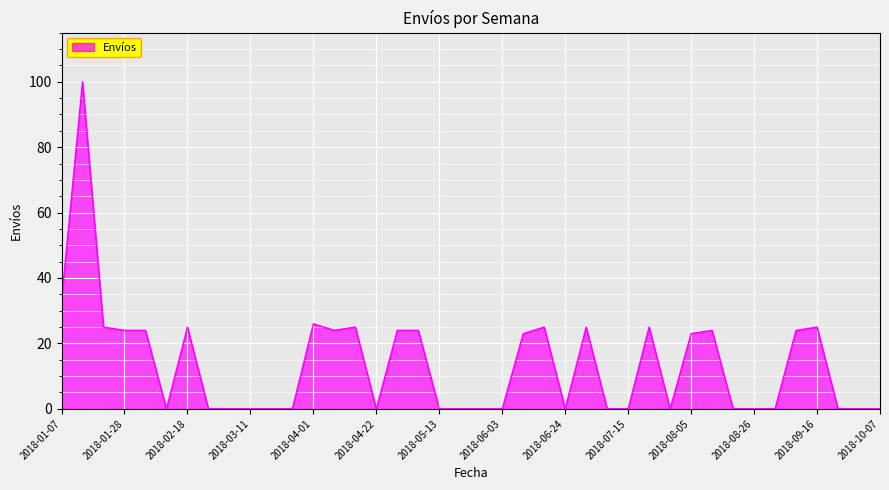

What is the difference between the maximum and minimum values?

100